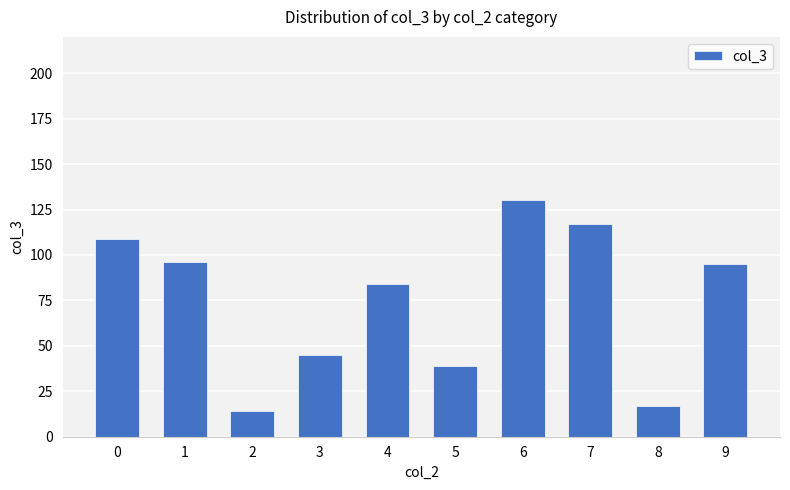

What is the average value?

75